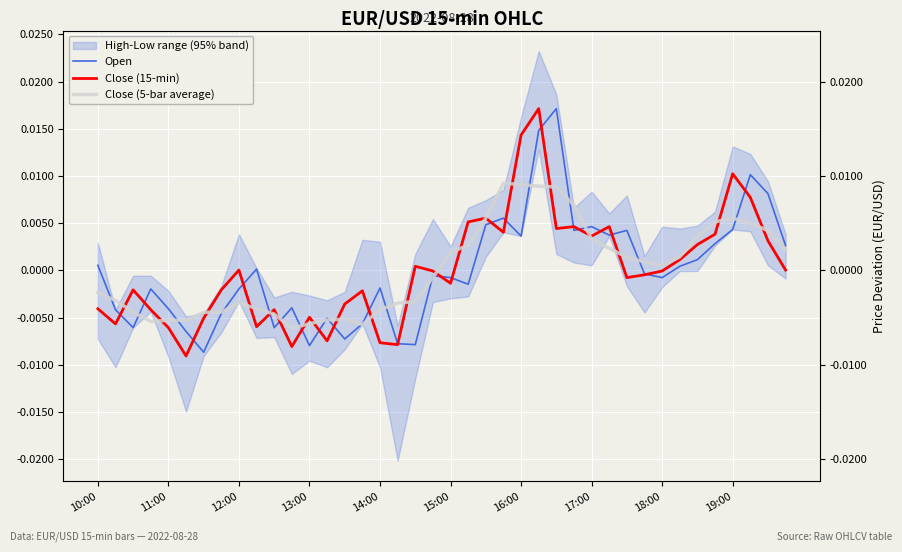

How many data points does each series have?

40